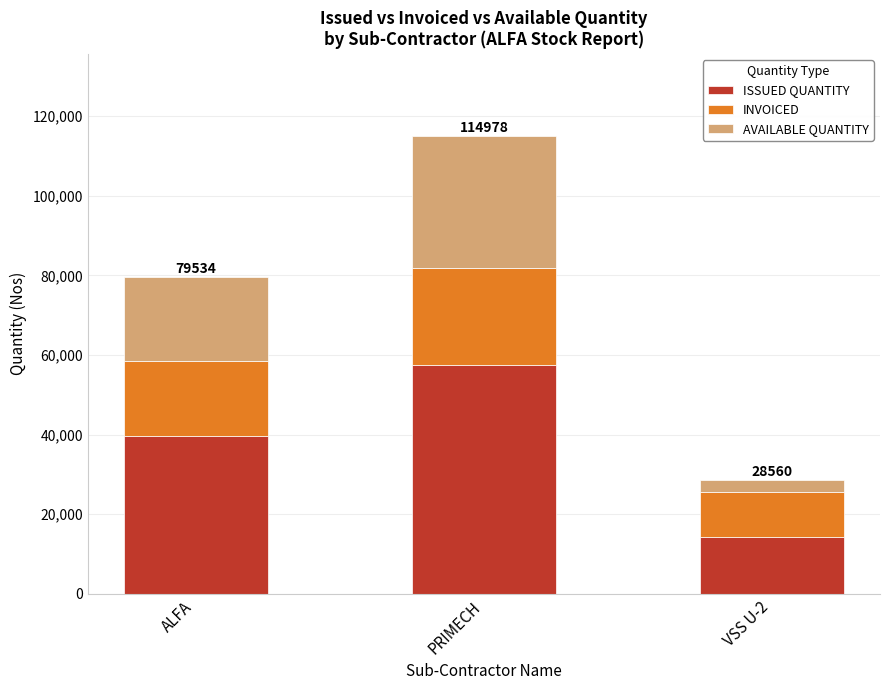

What is the sum of all ISSUED QUANTITY values?

111536